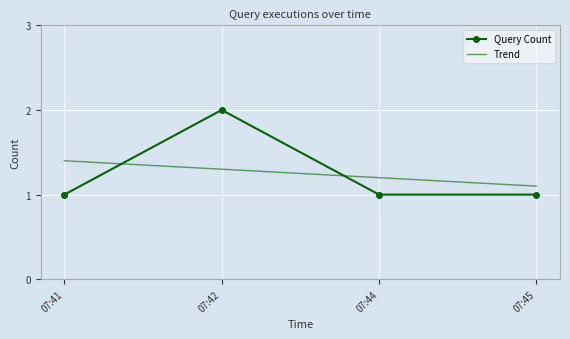

Is the value of Query Count at 07:42 greater than the value of Trend at 07:42?

Yes